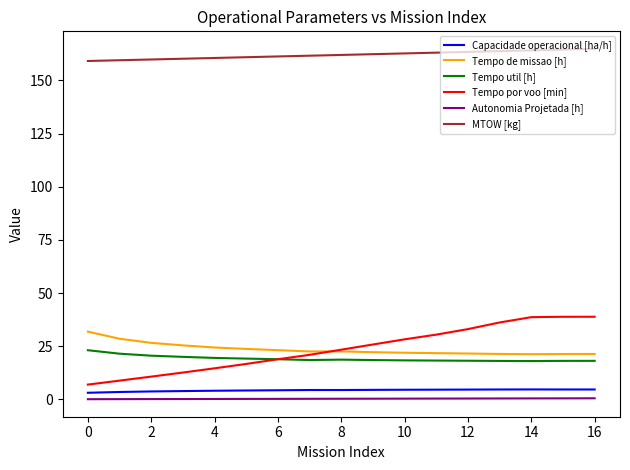

True or false: Autonomia Projetada [h] and Tempo util [h] intersect in this chart.

False